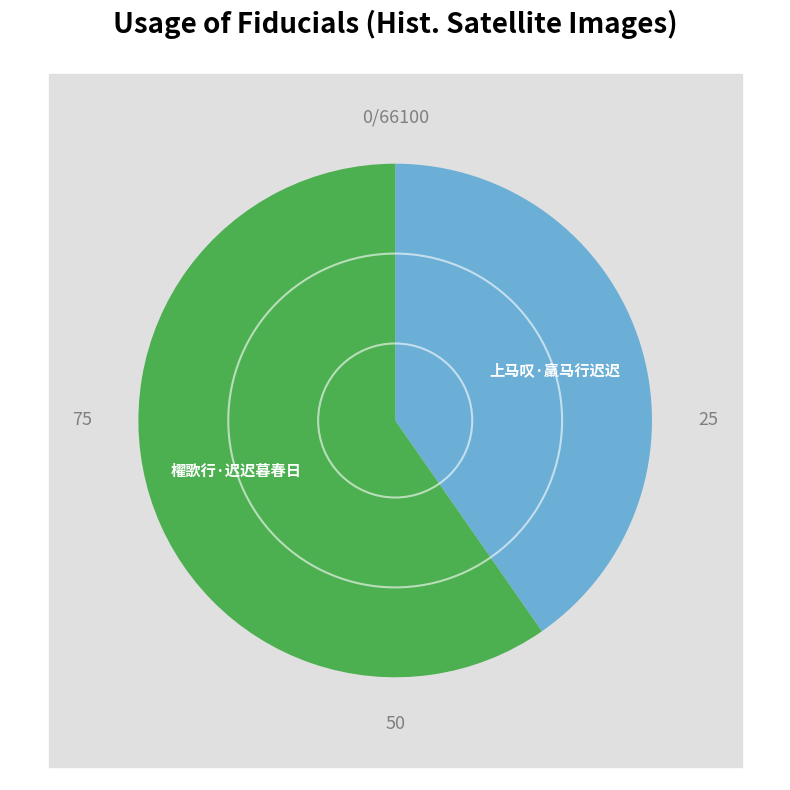

To the nearest percent, what is the combined percentage of 上马叹·羸马行迟迟 and 櫂歌行·迟迟暮春日?

100%